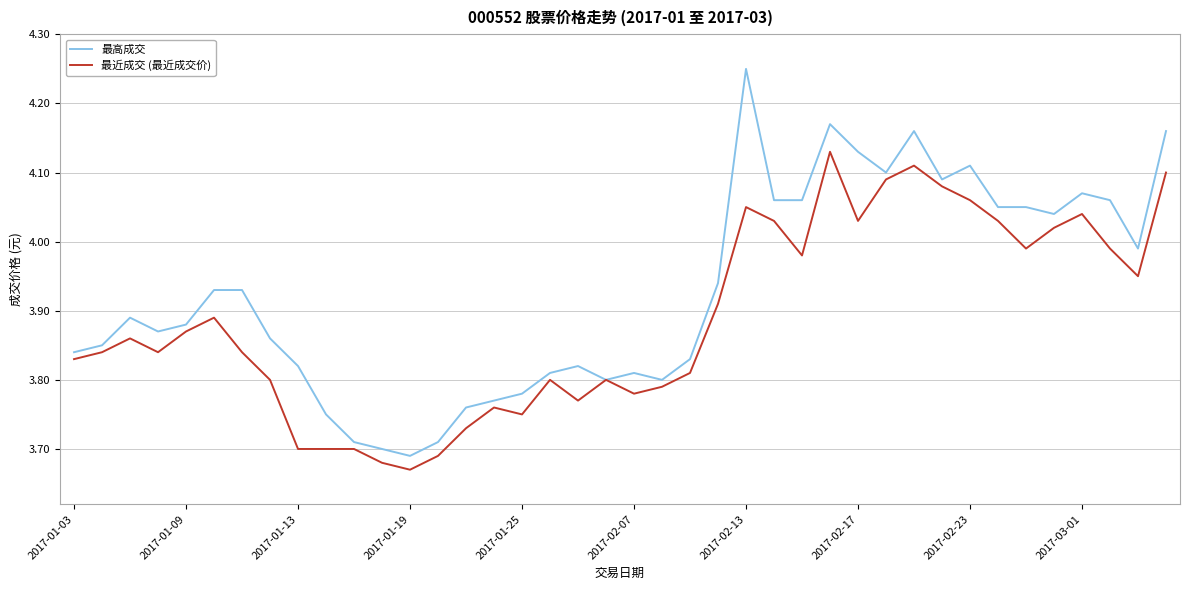

Rank the series by their maximum value, from lowest to highest.

最近成交 (最近成交价), 最高成交